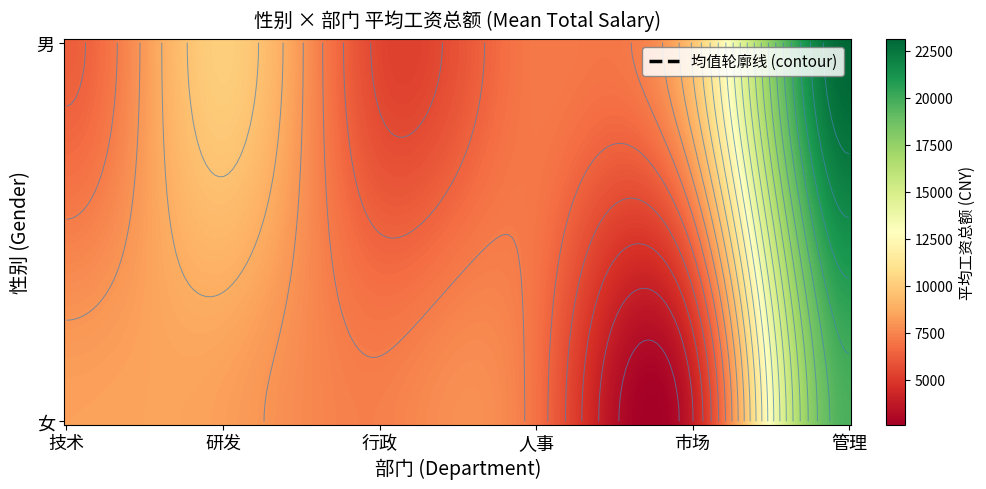

Rank the categories by value from highest to lowest.

男_管理, 女_管理, 男_研发, 女_研发, 女_技术, 女_行政, 男_人事, 女_人事, 男_技术, 男_行政, 女_市场, 男_市场